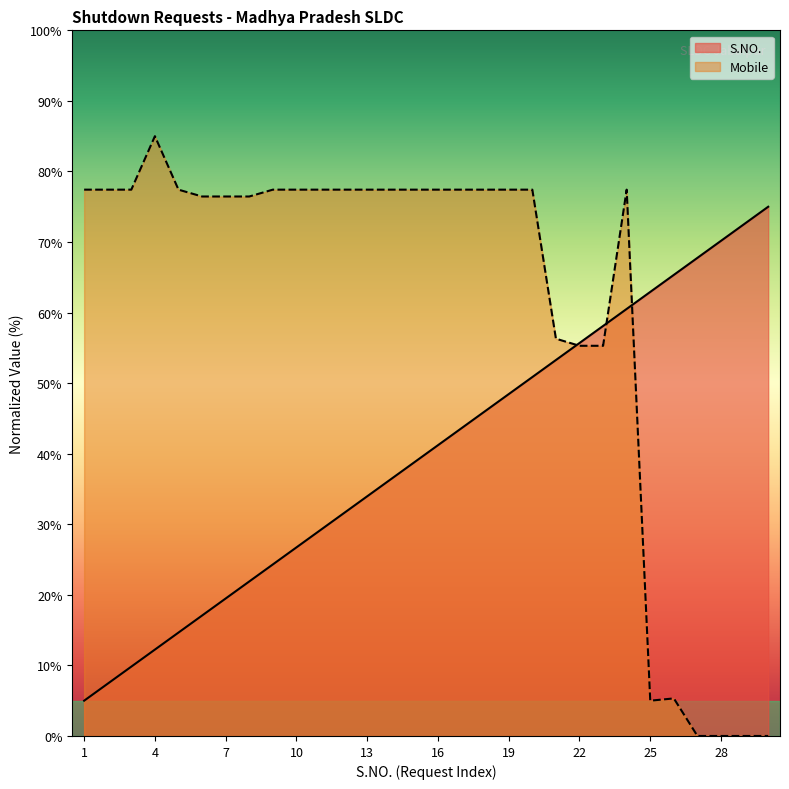

How many series are shown in this chart?

2